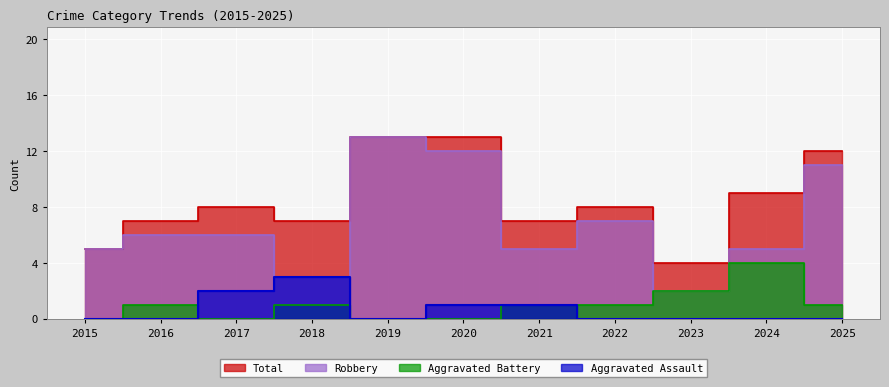

True or false: Robbery and Total intersect in this chart.

False